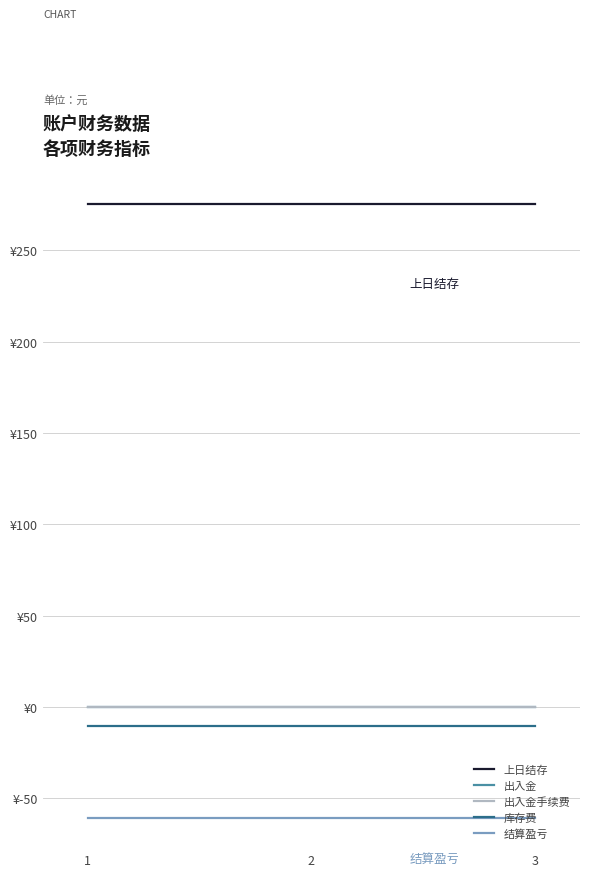

Does the chart display data point markers on the line(s)?

No